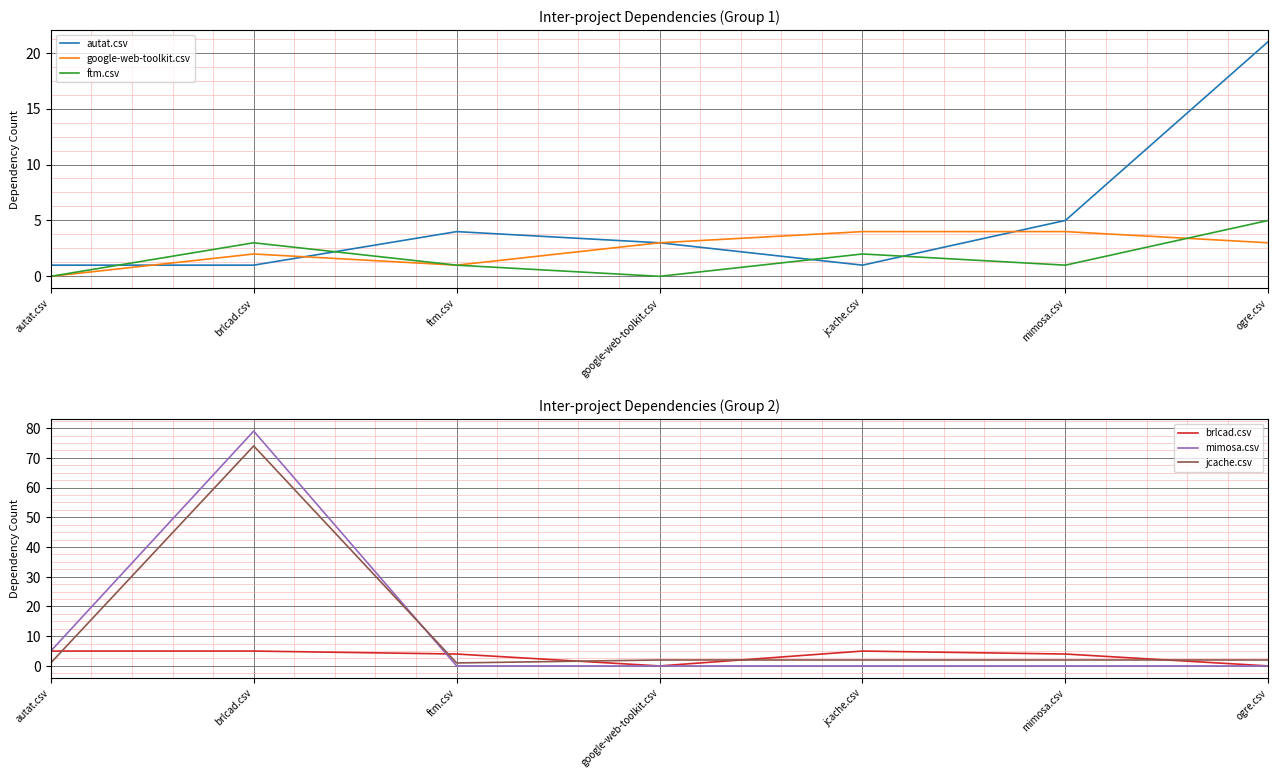

What is the difference between the maximum and minimum values in the mimosa.csv series?

79